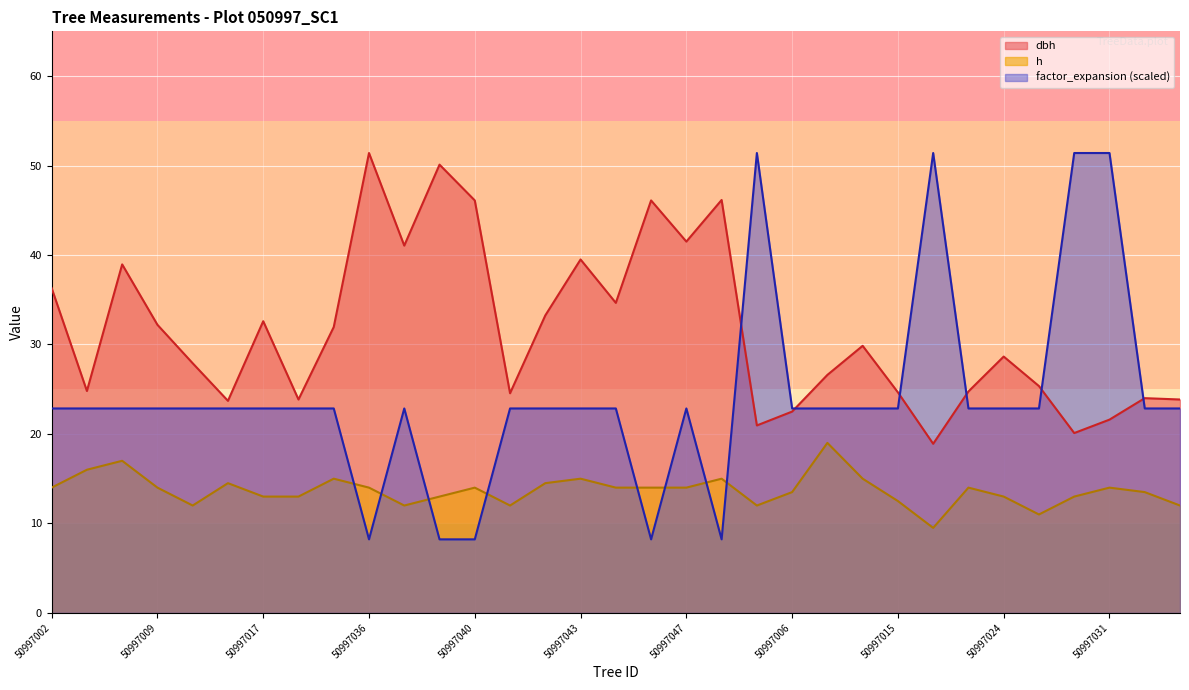

What is the difference between the maximum and minimum values in the factor_expansion series?

43.2